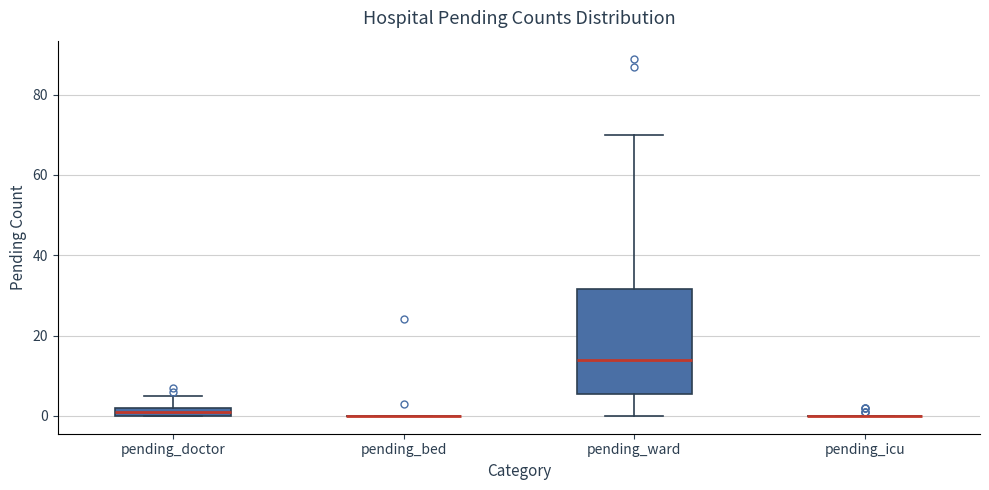

Which box is the tallest, from its lower edge to its upper edge?

pending_ward